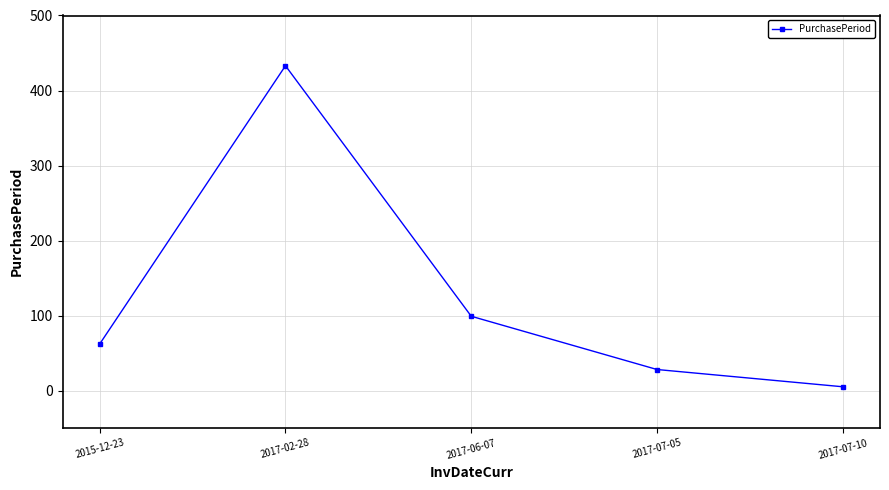

How many lines are shown in the chart?

1